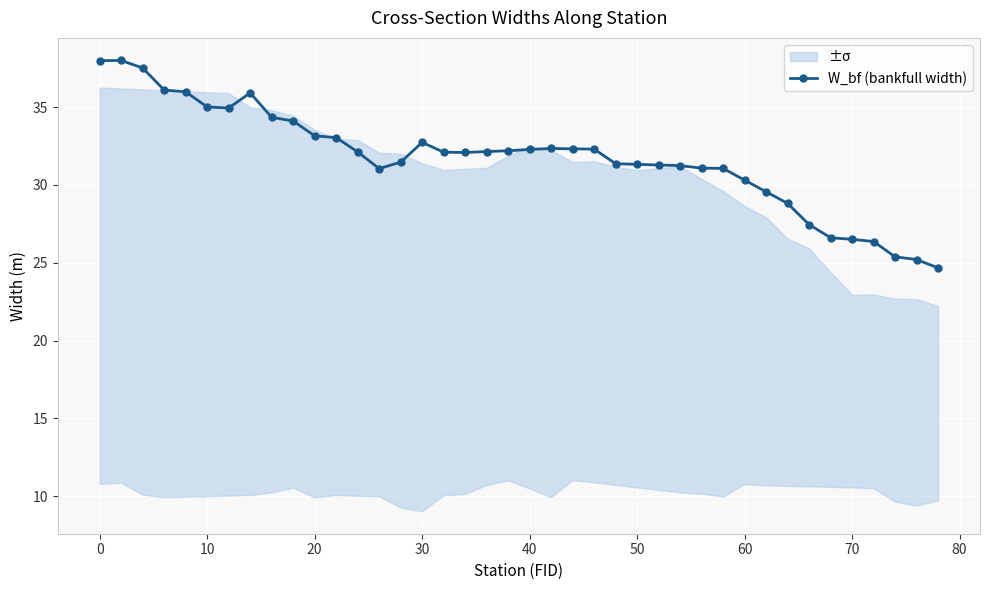

True or false: W_bf (bankfull width) has more than 1 points higher than both neighbors.

True